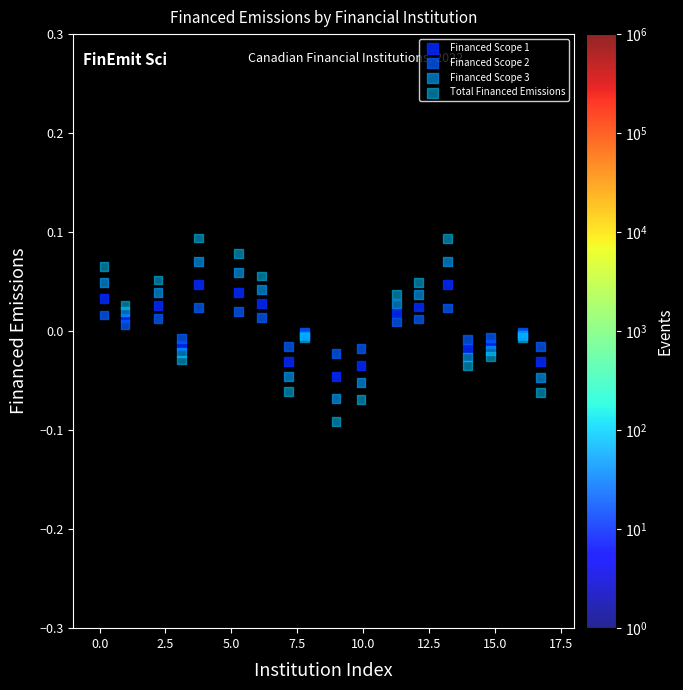

What are all the series names shown in the legend?

Financed Scope 1, Financed Scope 2, Financed Scope 3, Total Financed Emissions